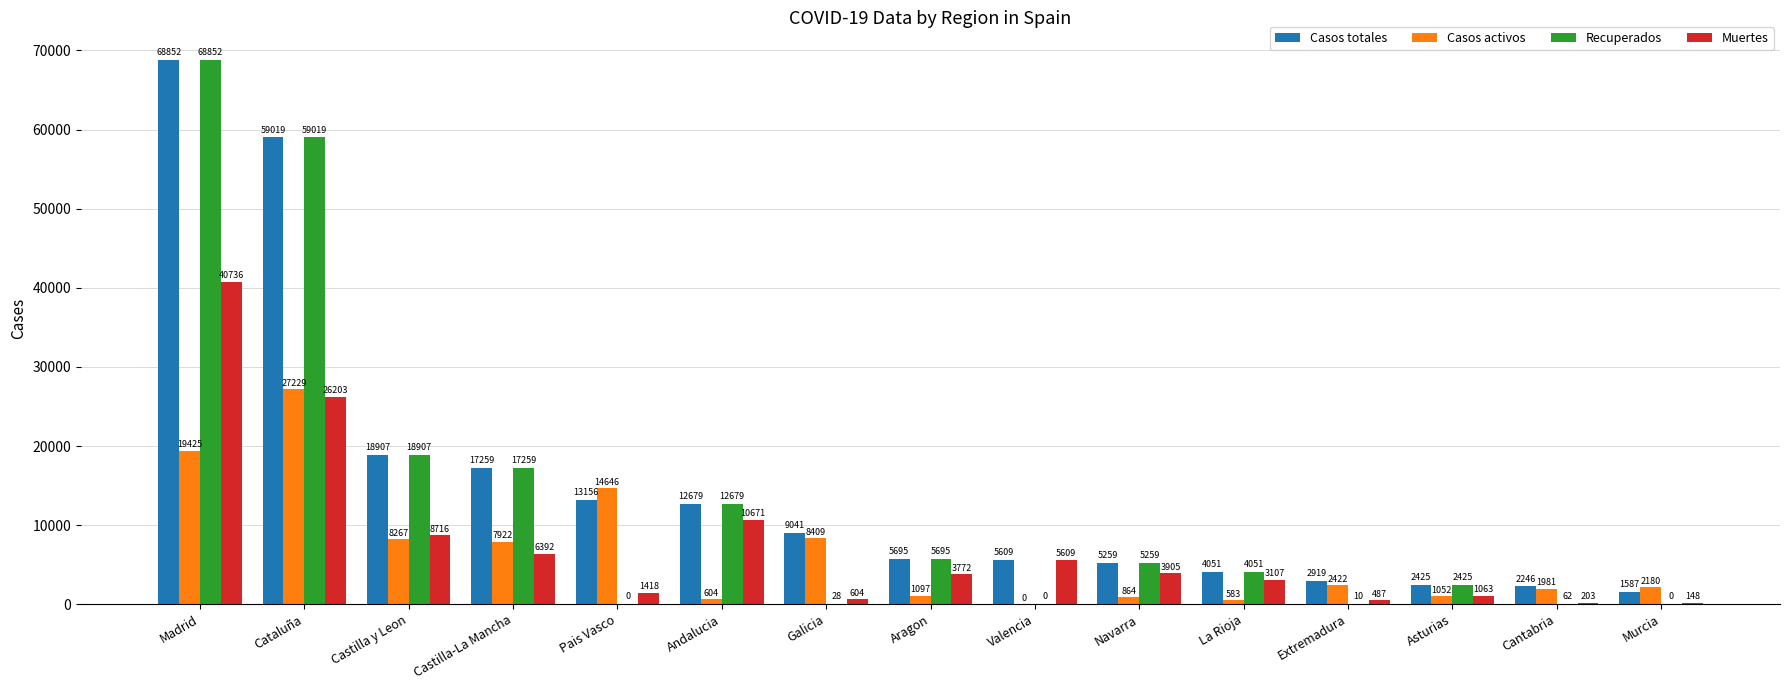

What is the approximate value of Muertes at Cataluña, to the nearest 10?

26200